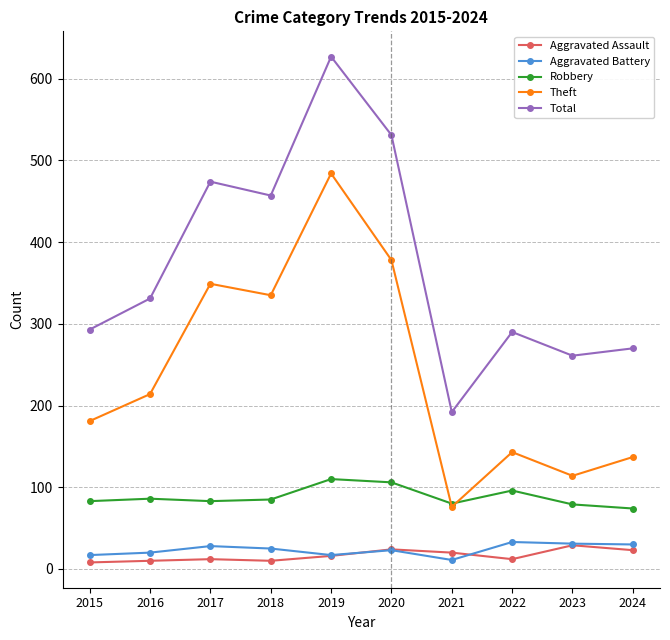

What is the maximum value shown in the chart?

627